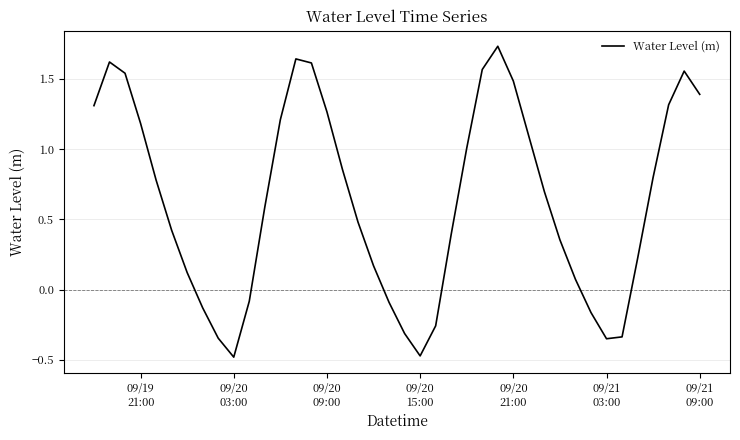

What is the difference between the maximum and minimum values?

2.2